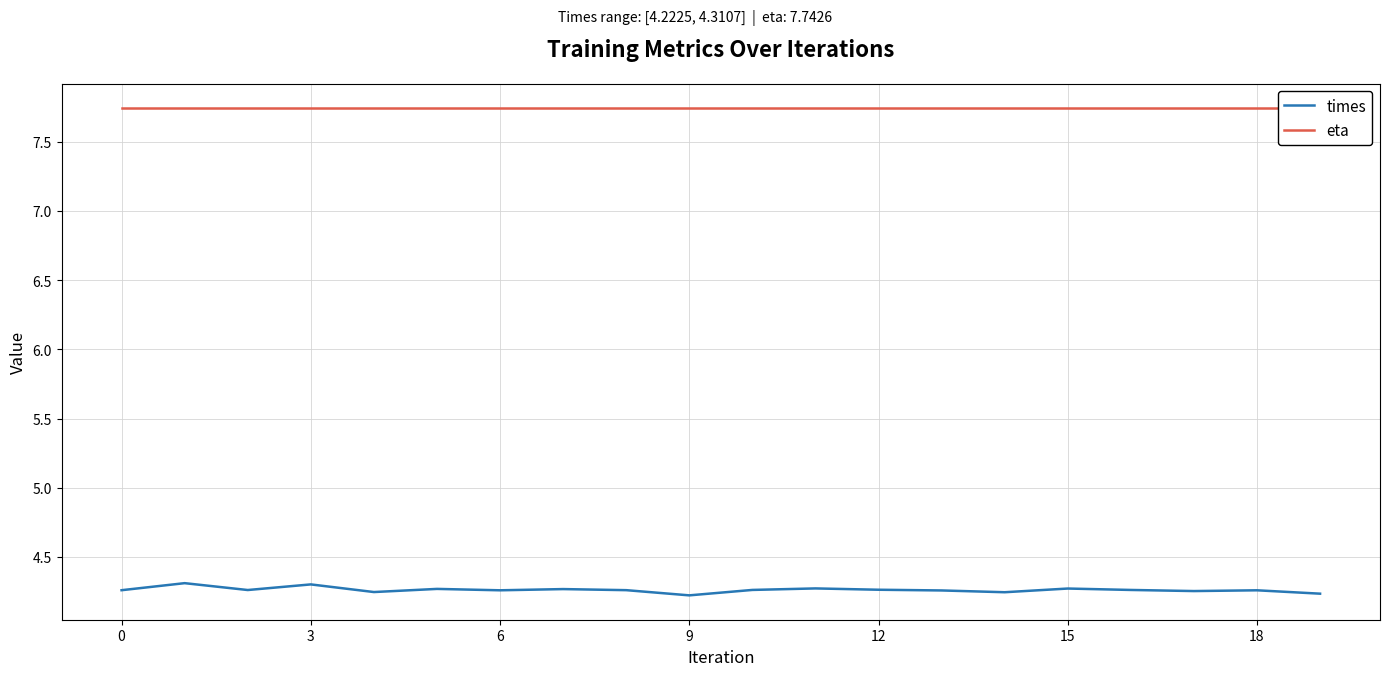

Is it true that times equals 2.2 at 0?

False